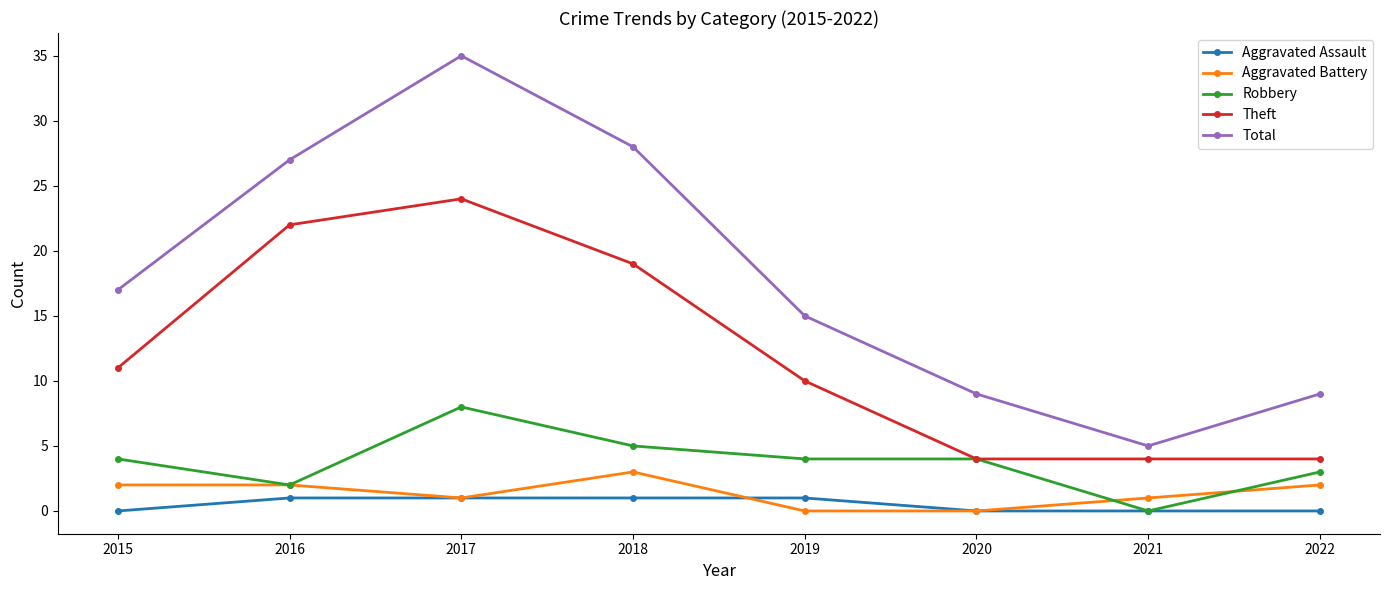

How many lines are shown in the chart?

5